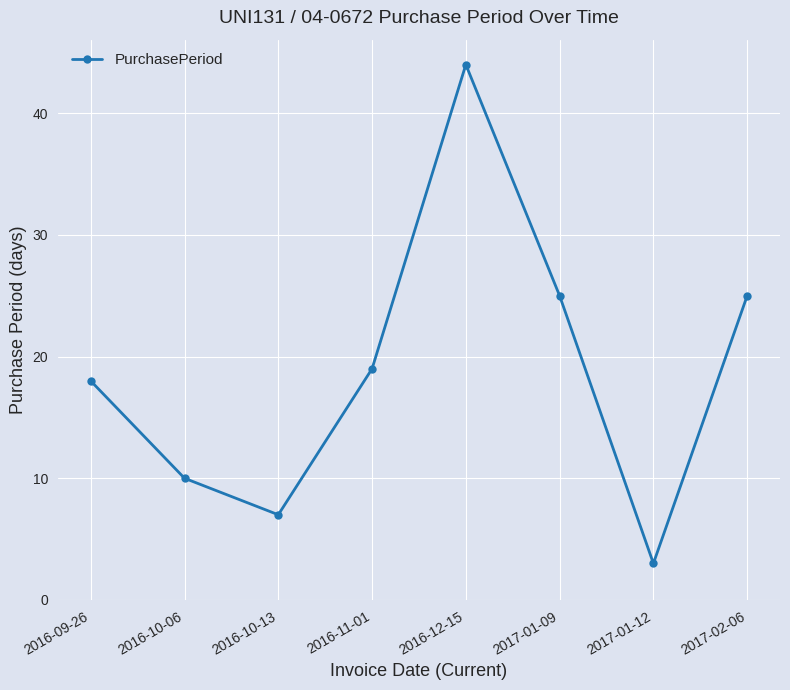

True or false: the data has more than 0 interior local peaks.

True